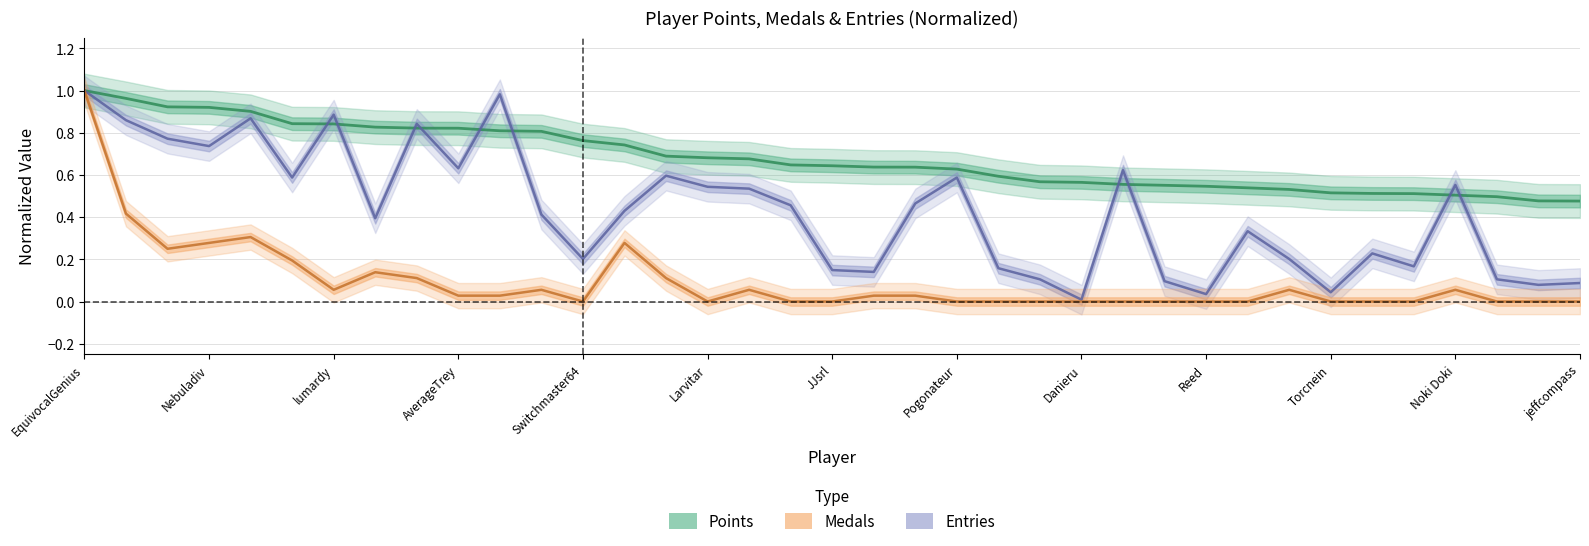

What is the sum of all Points values?

25.2